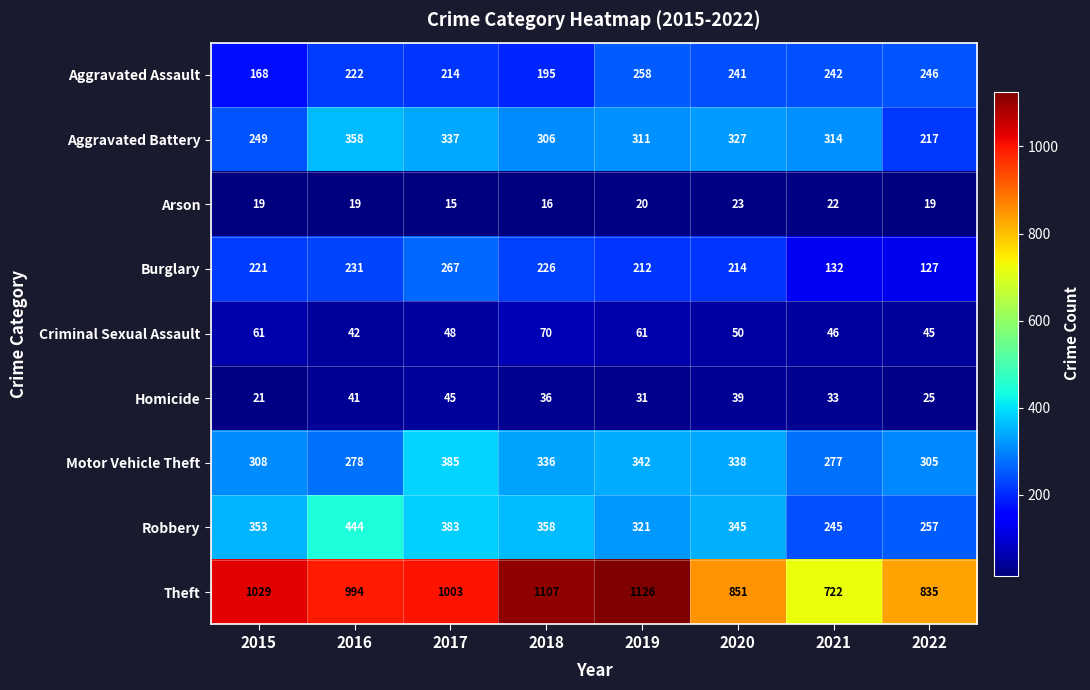

What is the difference between the Homicide values at 2022 and 2018?

11